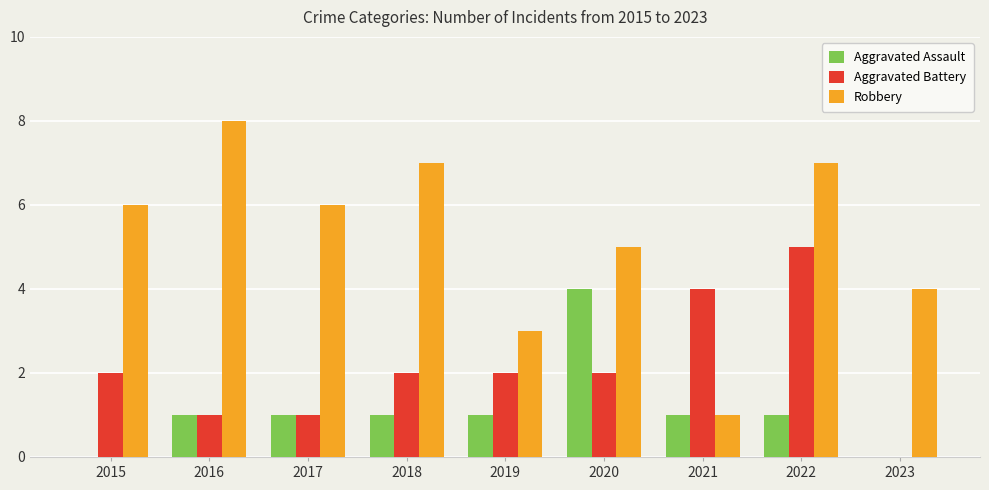

Reading right to left, transcribe all the data shown in this chart.

Aggravated Assault: 2023=0	2022=1	2021=1	2020=4	2019=1	2018=1	2017=1	2016=1	2015=0
Aggravated Battery: 2023=0	2022=5	2021=4	2020=2	2019=2	2018=2	2017=1	2016=1	2015=2
Robbery: 2023=4	2022=7	2021=1	2020=5	2019=3	2018=7	2017=6	2016=8	2015=6